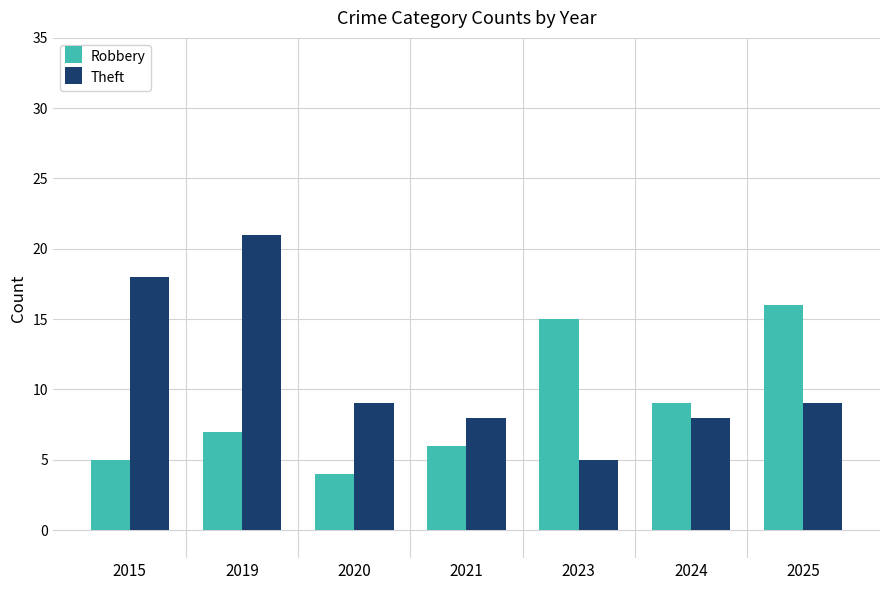

Is the value of Robbery at 2015 greater than the value of Theft at 2025?

No